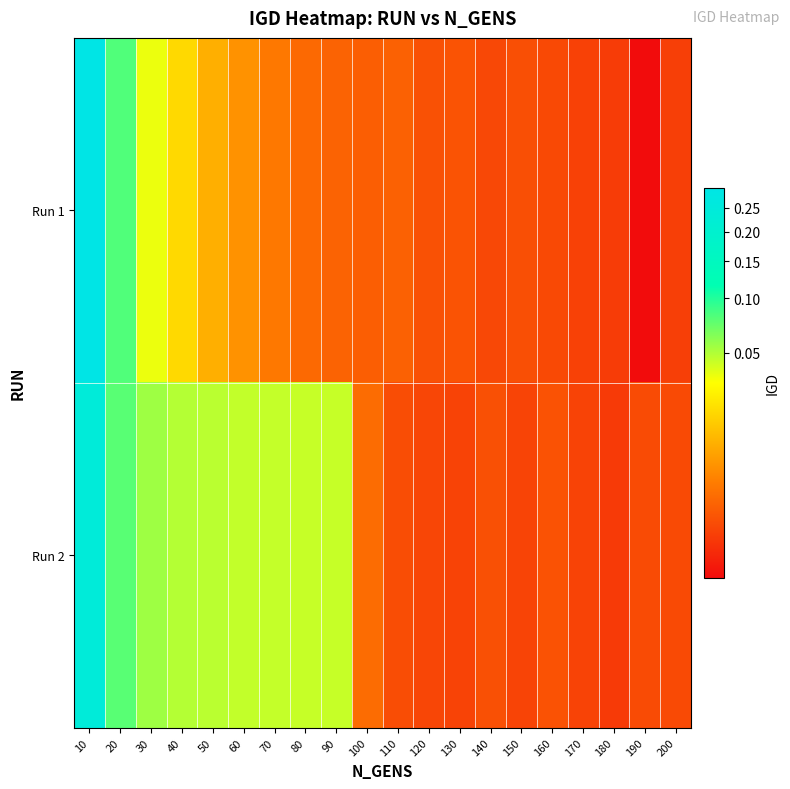

What is the maximum value shown in the chart?

0.3